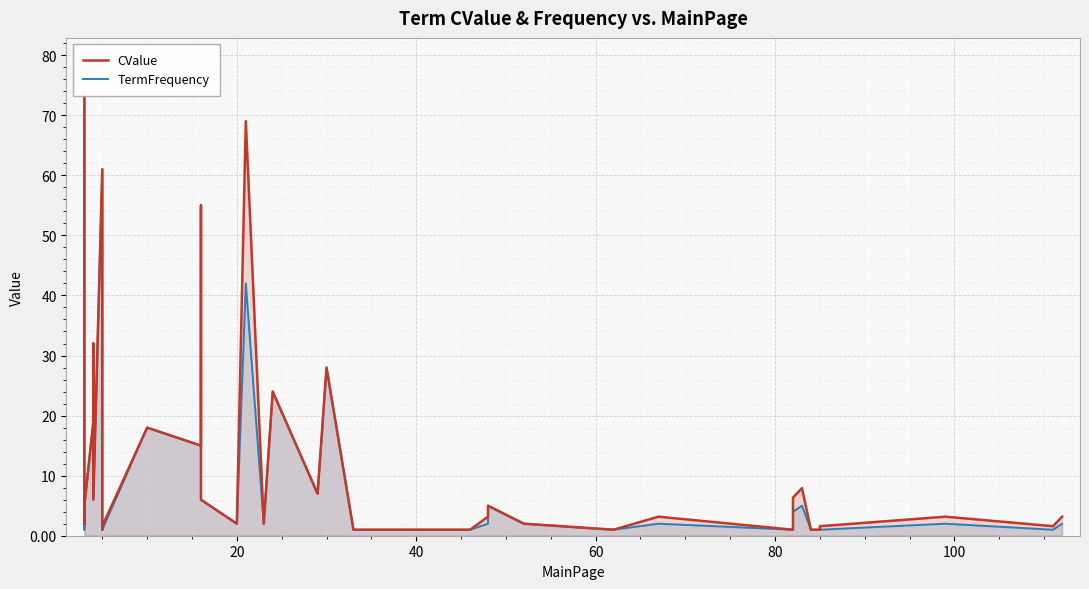

Does the chart display data point markers on the line(s)?

No